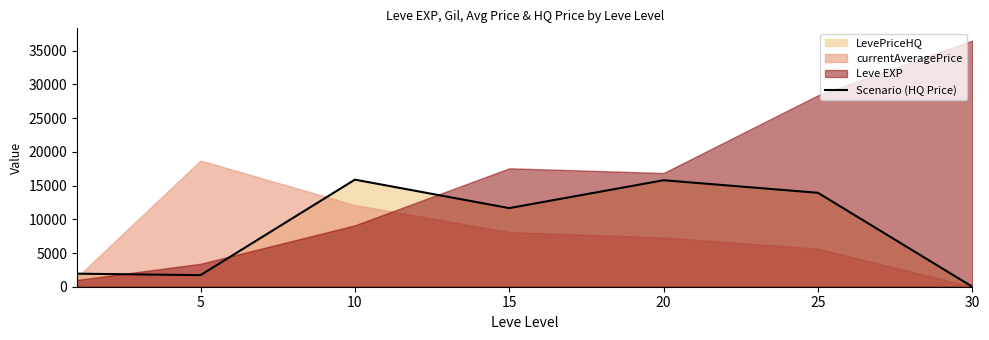

What is the difference between the values at 20 and 5?

14074.3